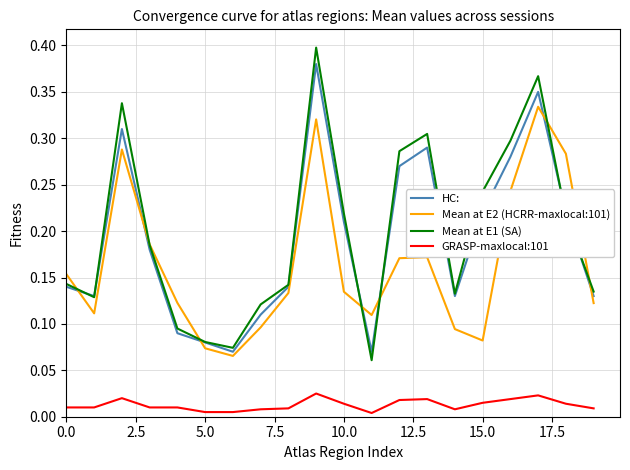

Rank the series by their maximum value, from lowest to highest.

GRASP-maxlocal:101, Mean at E2 (HCRR-maxlocal:101), HC:, Mean at E1 (SA)